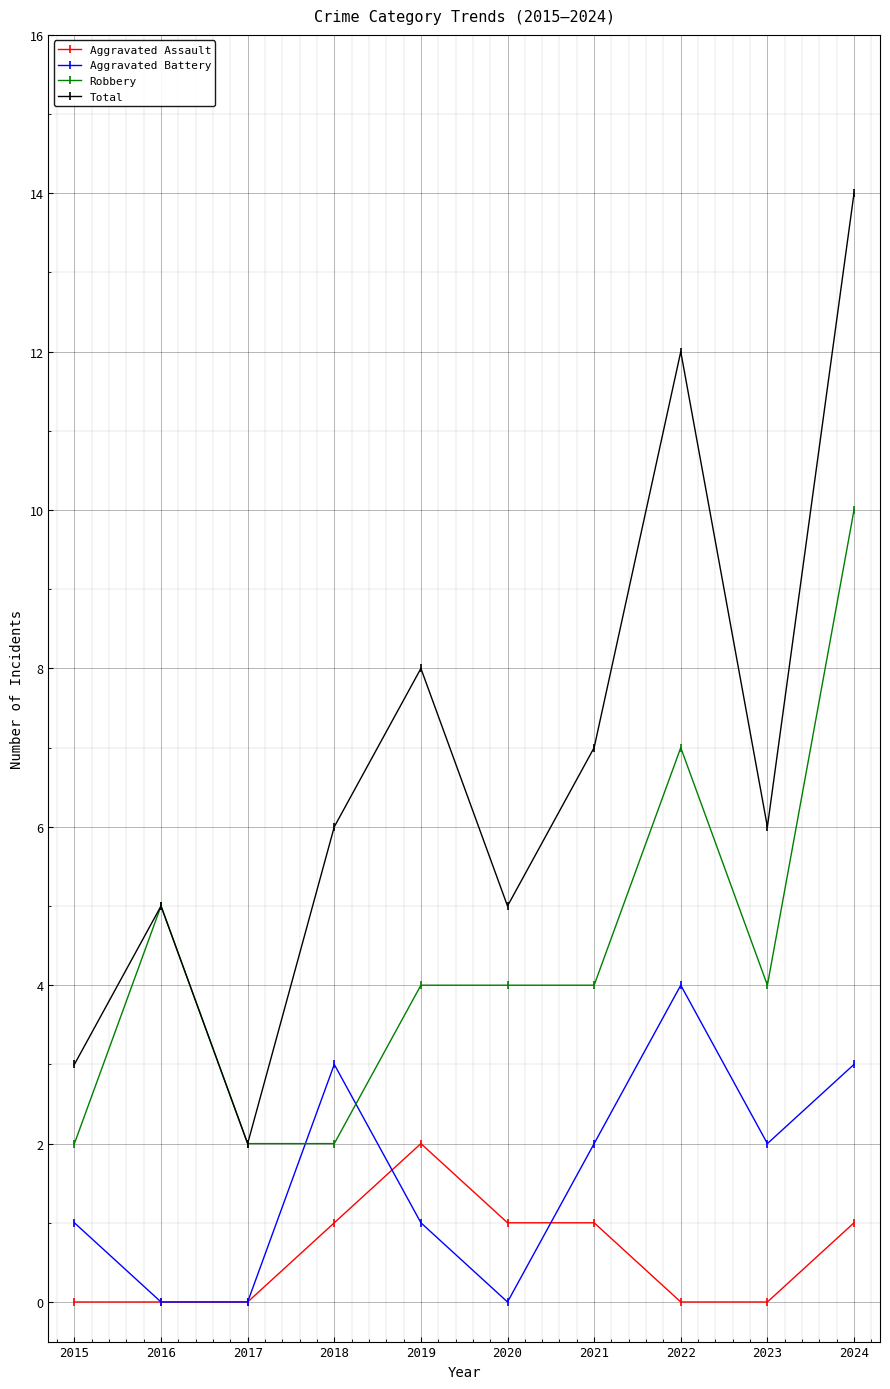

What is the approximate value of Total at 2018?

6